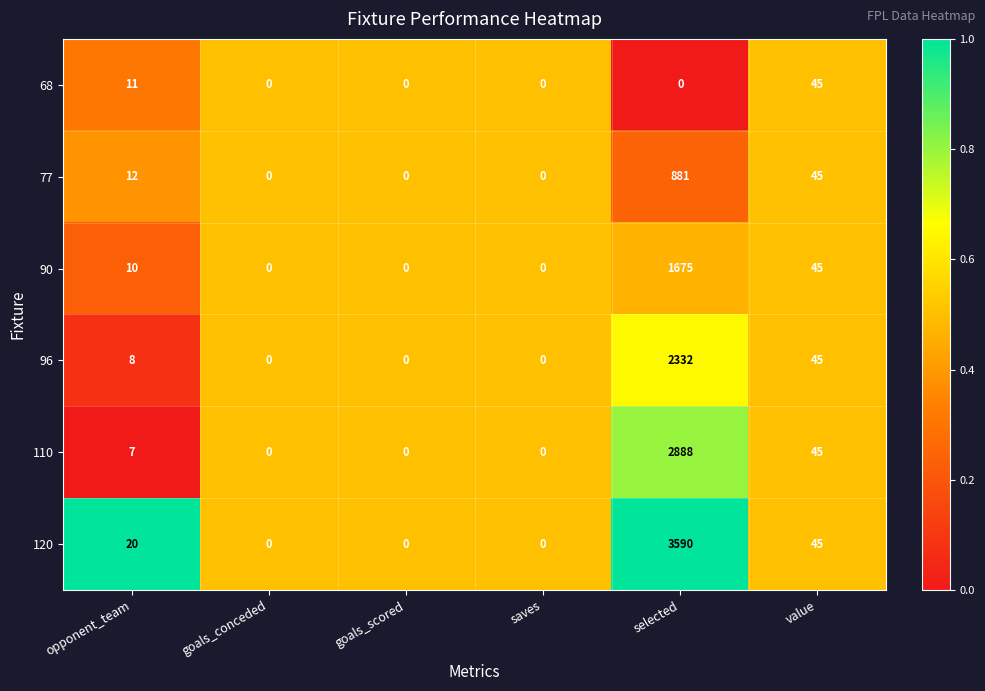

Which category has the highest value across all series?

selected